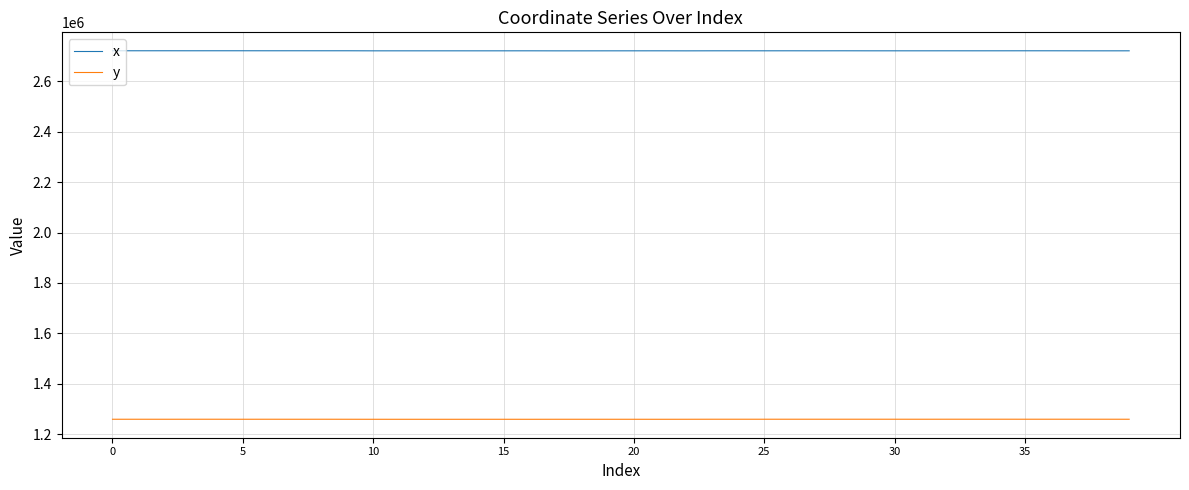

At how many categories does at least one series exceed 1368519?

40